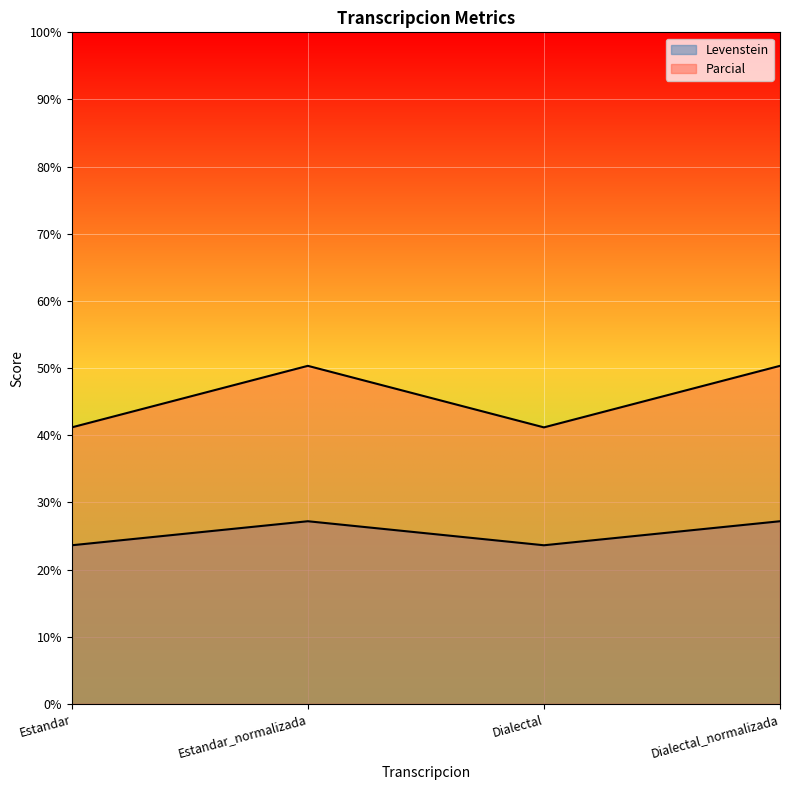

What is the difference between the maximum and minimum values in the Levenstein series?

3.6